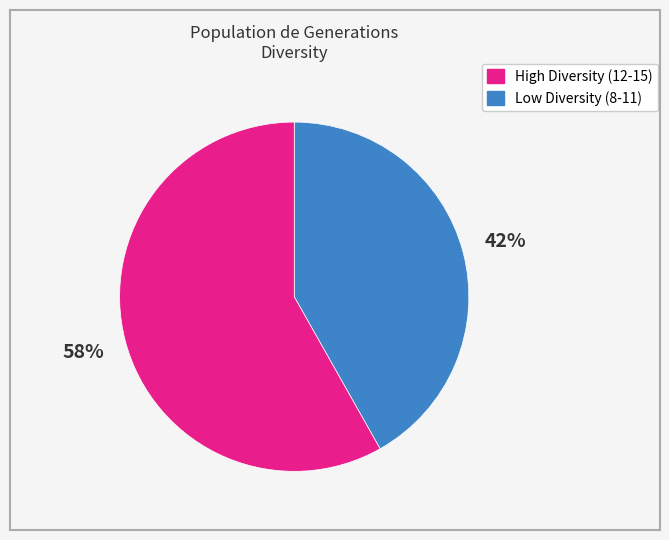

Does any single category account for the majority?

Yes